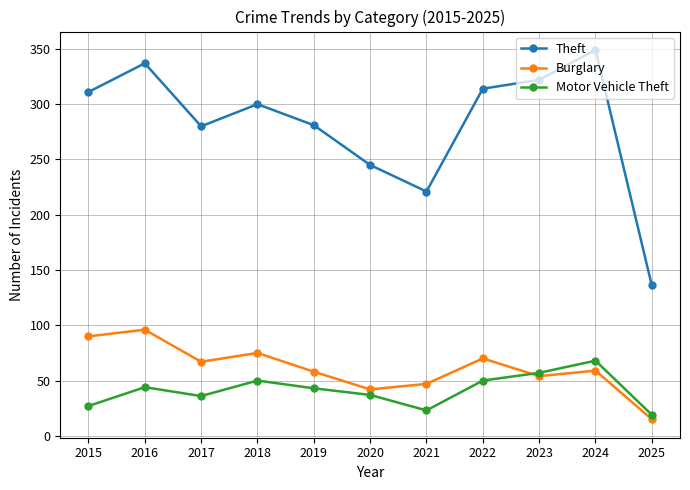

What is the total value across all series at 2019?

382